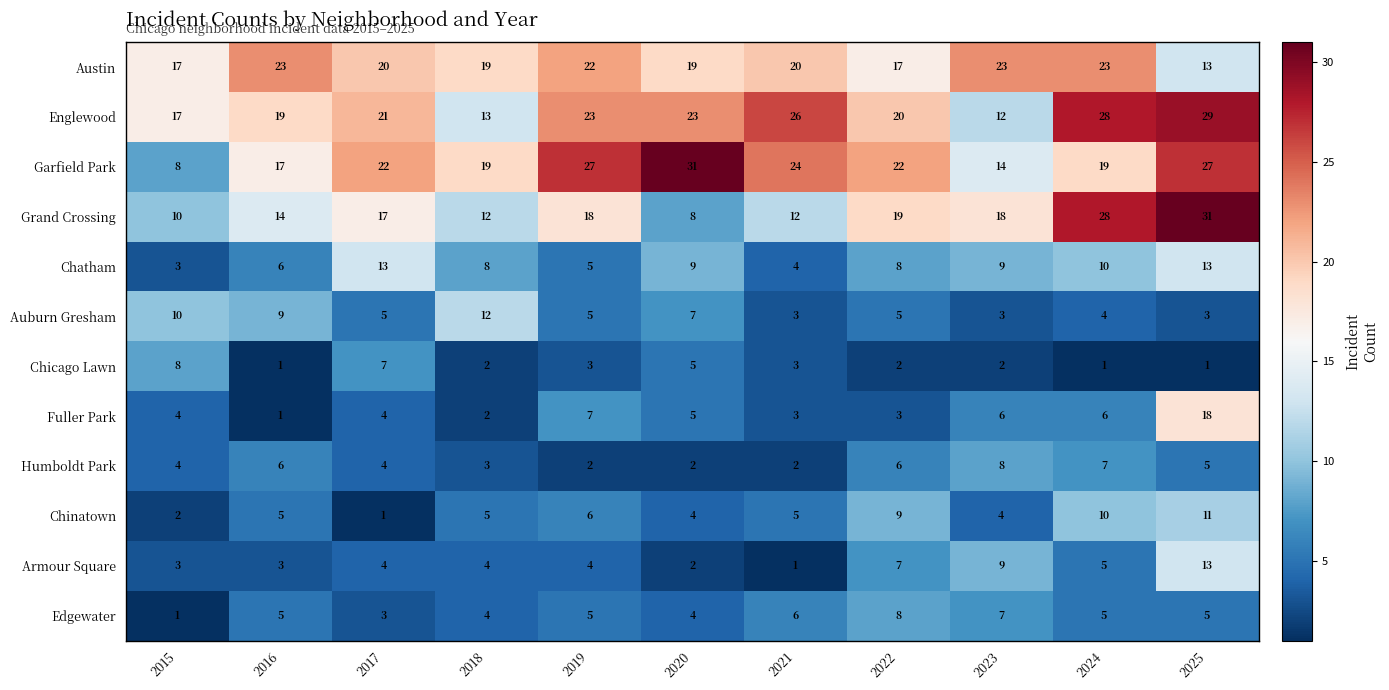

What is the sum of the Auburn Gresham values at 2016 and 2015?

19